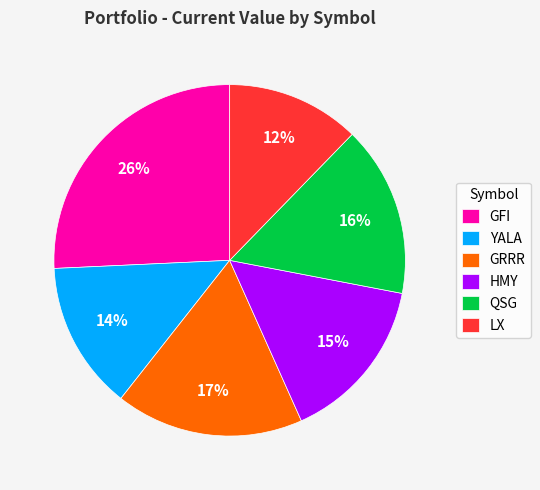

What is the largest slice in the pie chart?

GFI